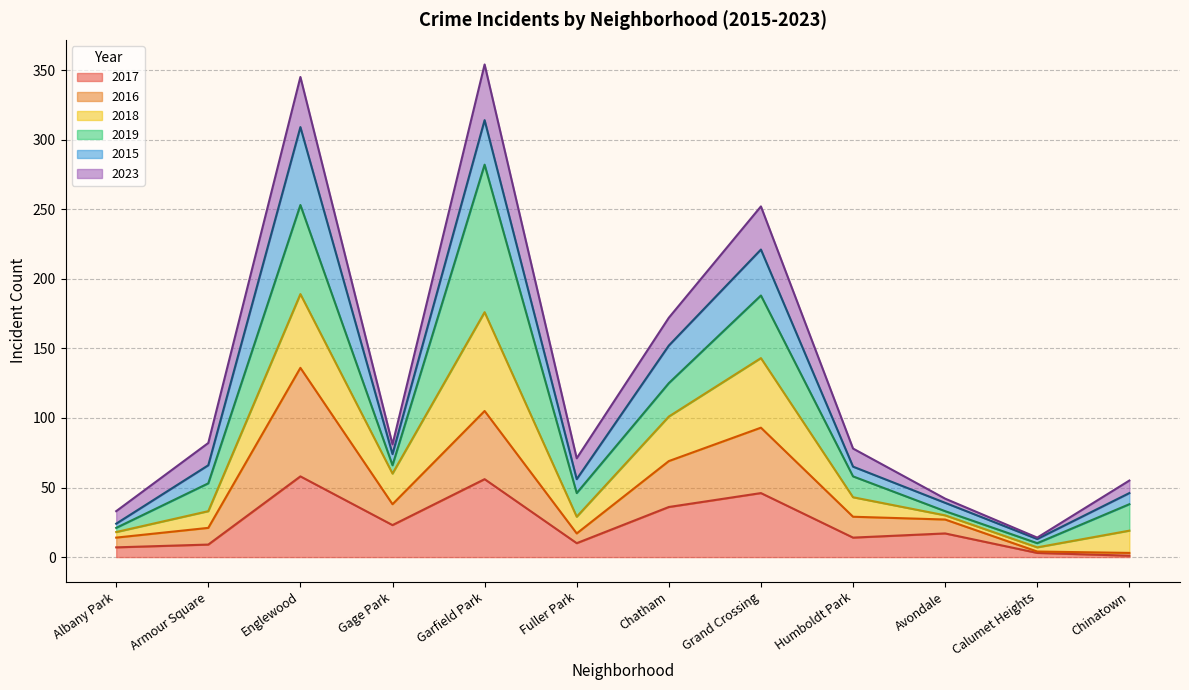

What value does the 2017 series have at Chatham?

36